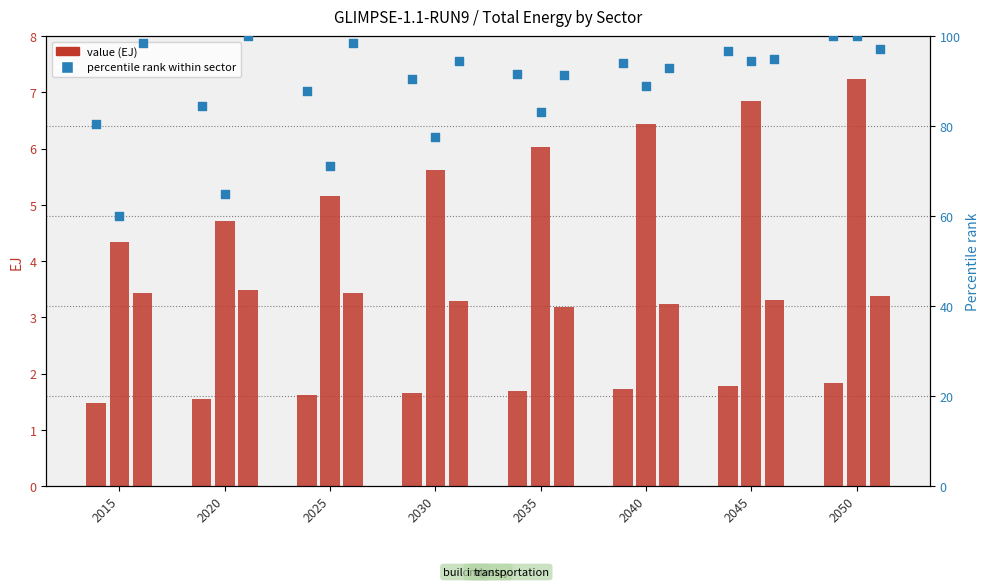

Which series has the largest Y range (max minus min)?

building (pct)